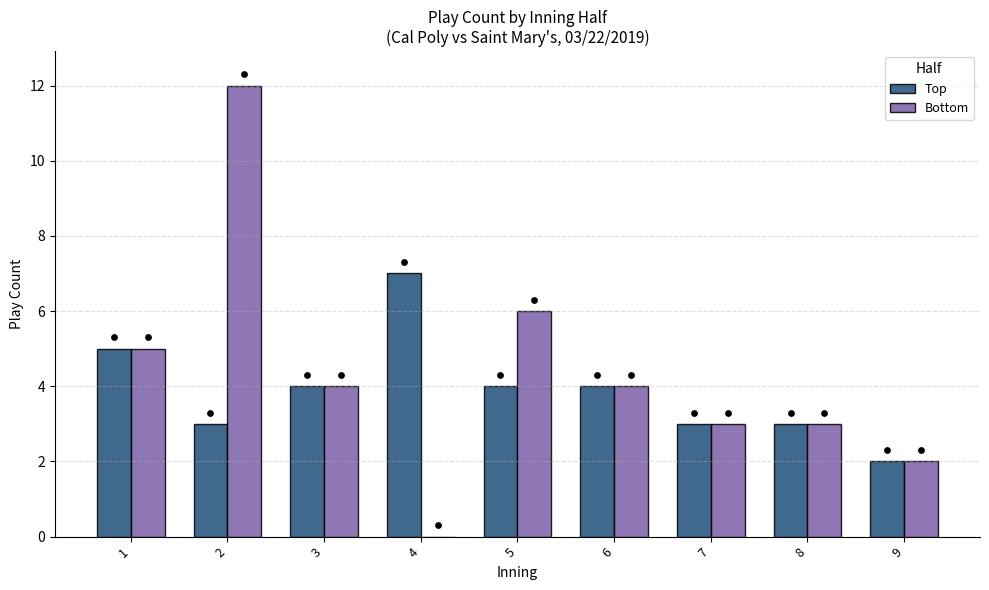

What are all the series names shown in the legend?

Top, Bottom